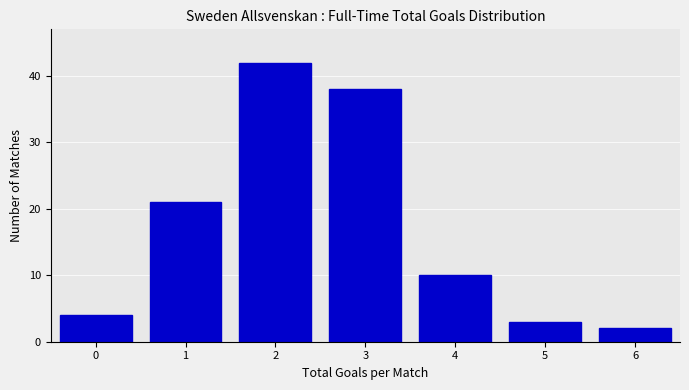

Reading left to right, list all the values displayed in this chart.

0=4	1=21	2=42	3=38	4=10	5=3	6=2